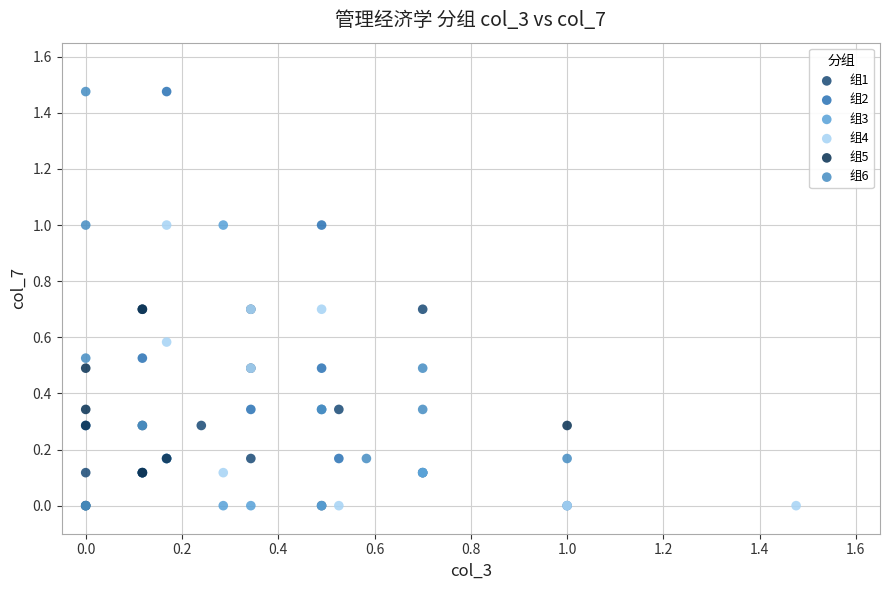

What are all the series names shown in the legend?

组1, 组2, 组3, 组4, 组5, 组6